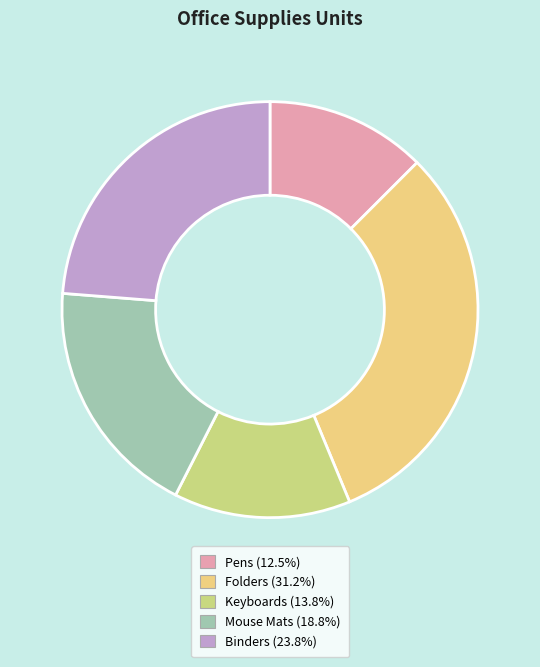

How many segments does this pie chart have?

5